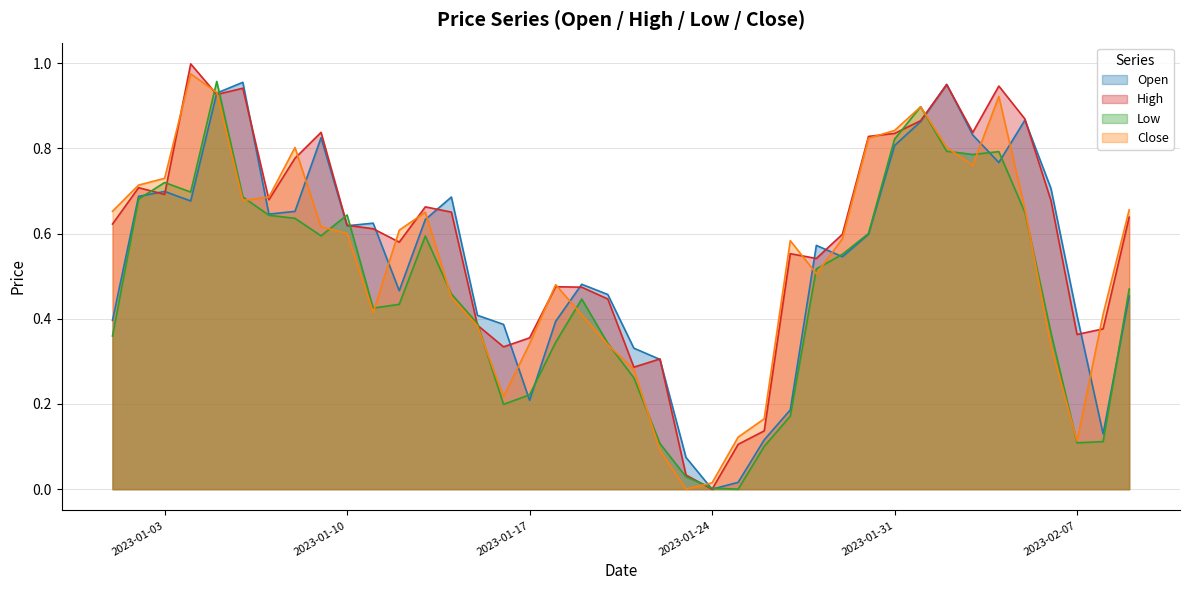

At how many categories does at least one series exceed 0?

40